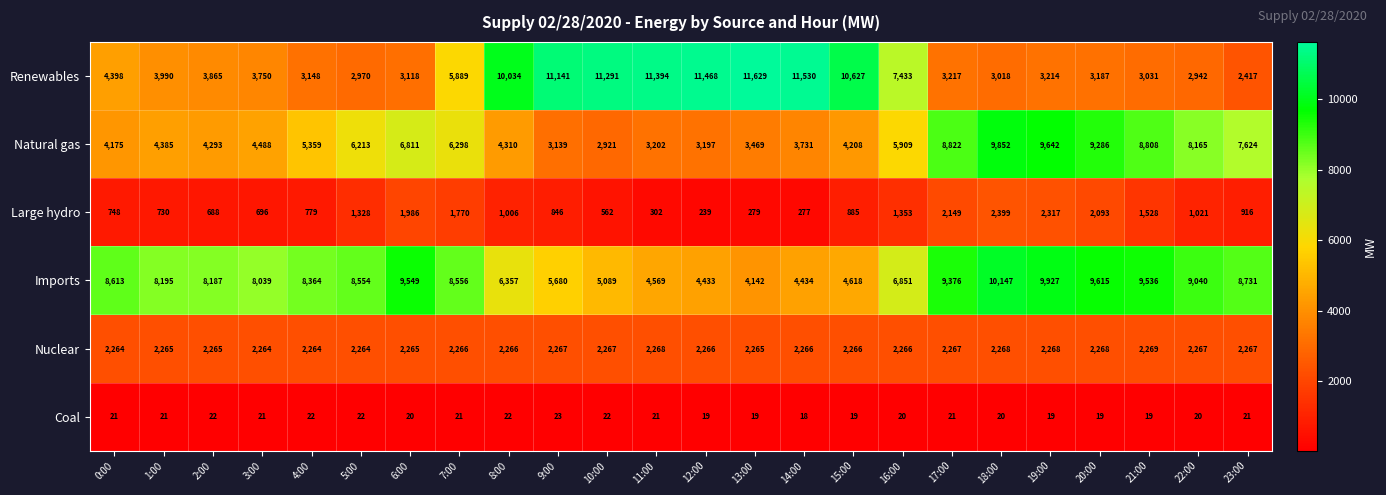

What is the total value across all series at 18:00?

27704